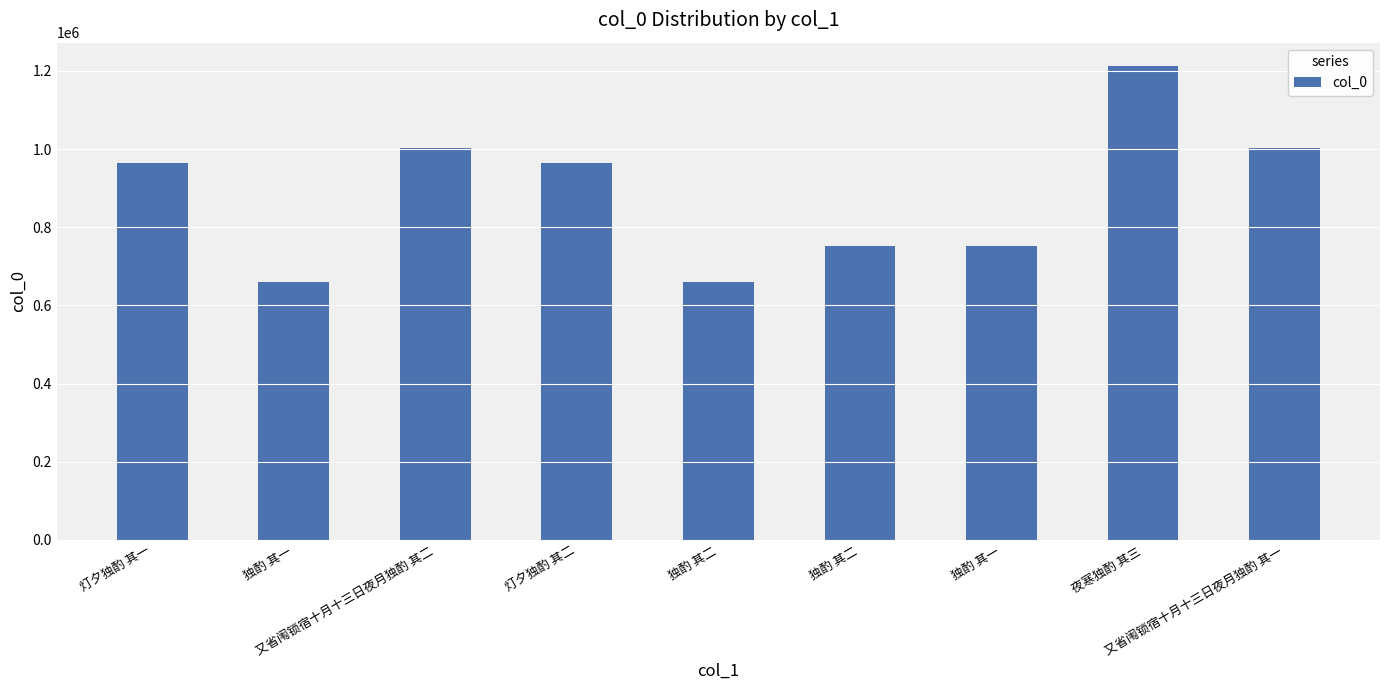

Reading left to right, extract all data points from this chart.

963250	659956	1003492	963251	659957	750939	750938	1211428	1003491